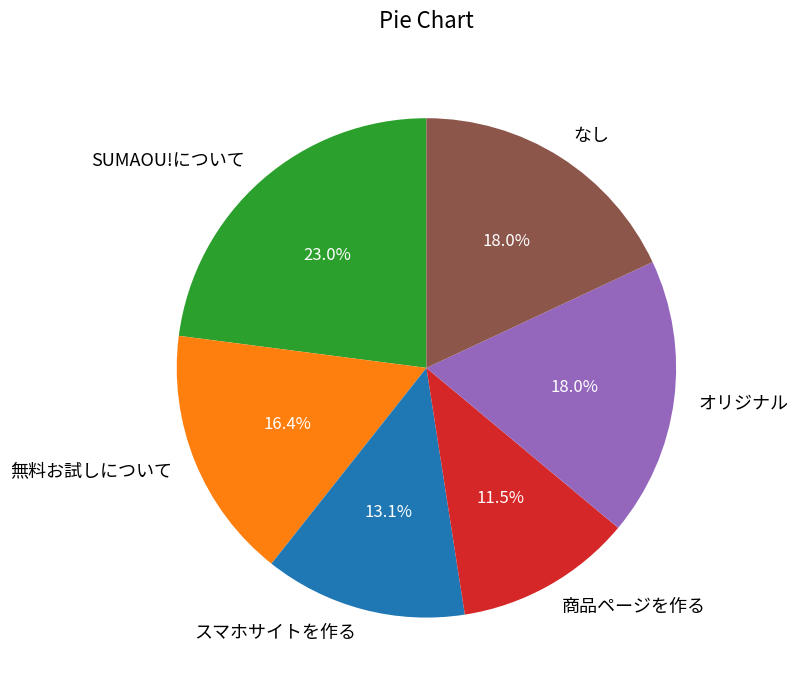

To the nearest percent, what percentage of the pie is オリジナル?

18%